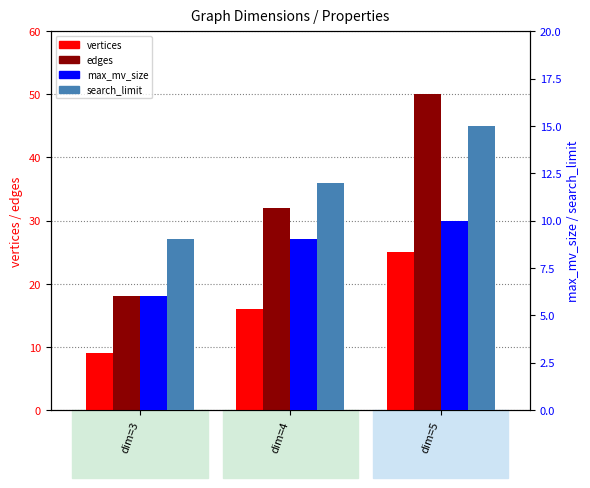

Rank the series by their maximum value, from lowest to highest.

max_mv_size, search_limit, vertices, edges